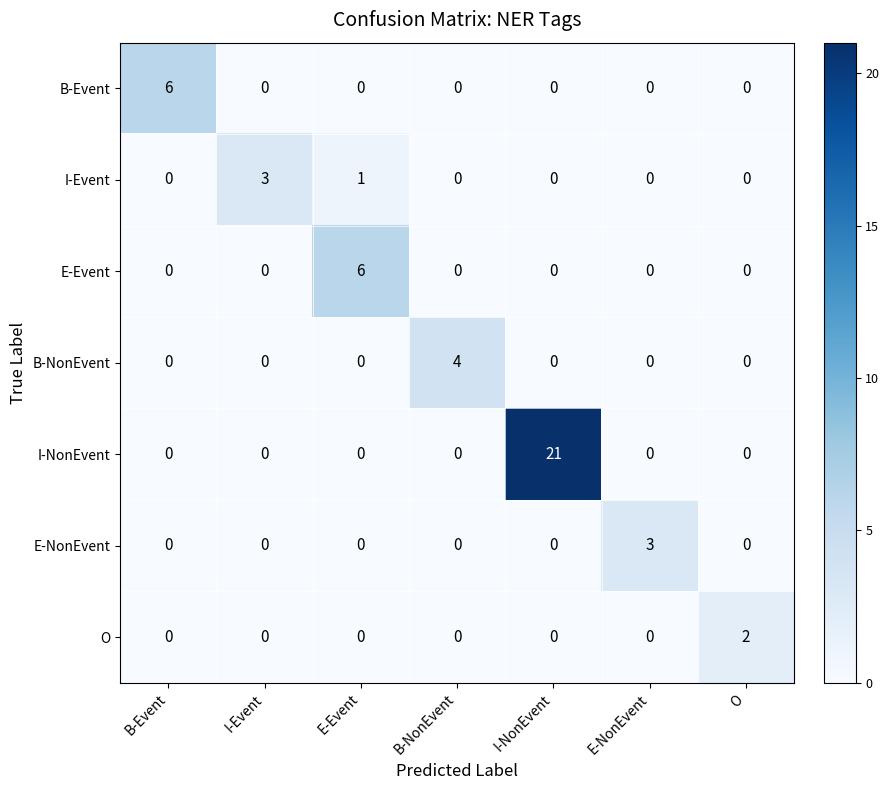

Which series changed the most between B-Event and B-NonEvent?

B-Event